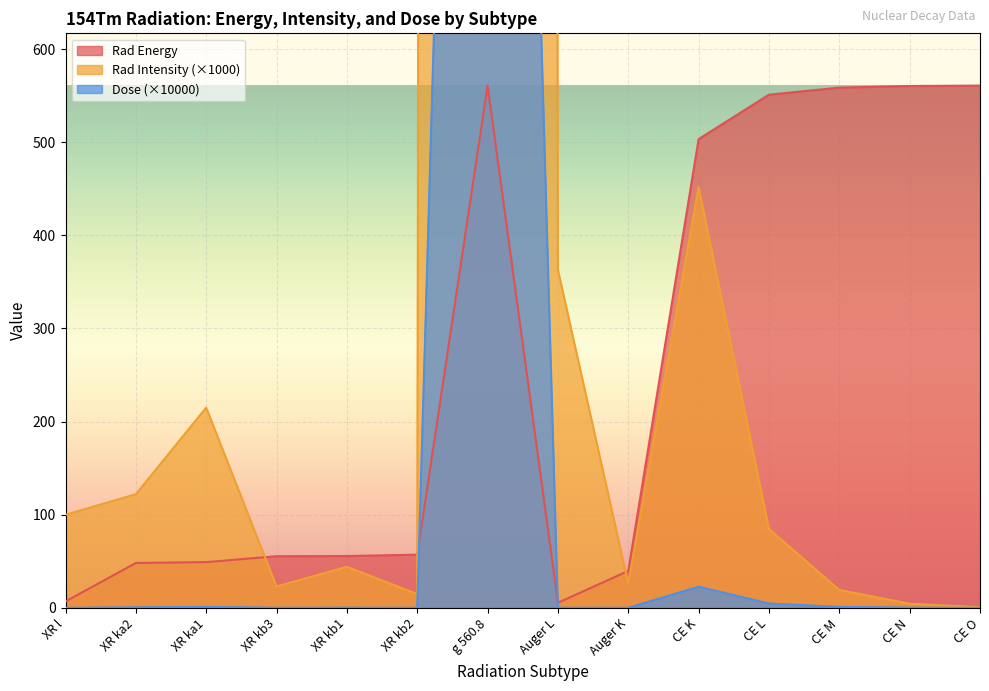

Which series changed the most between XR kb1 and CE O?

Rad Energy